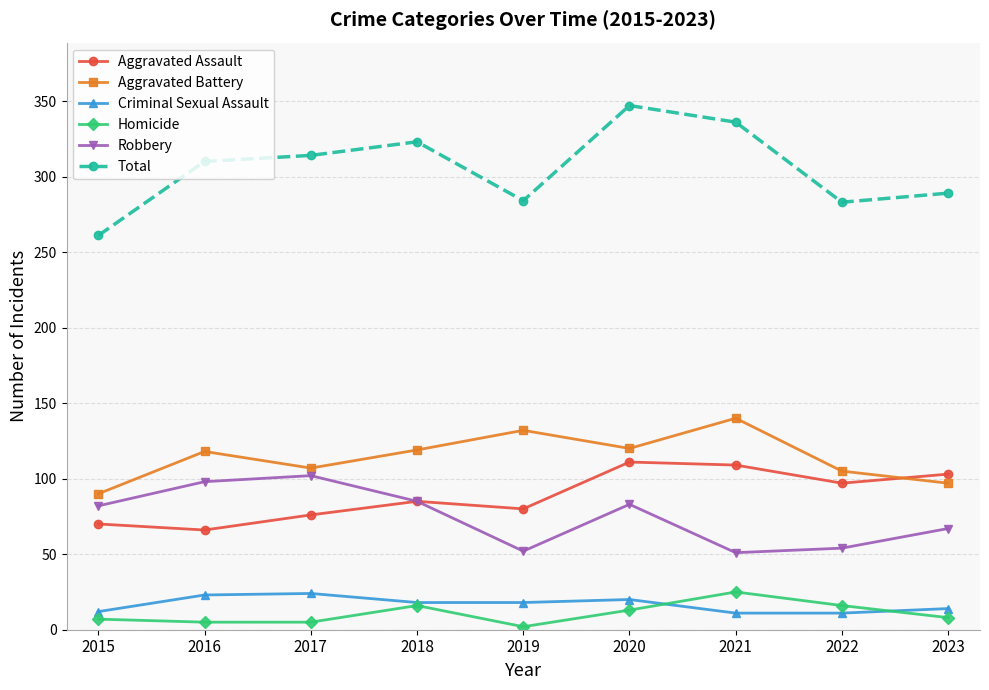

What is the total value across all series at 2018?

646